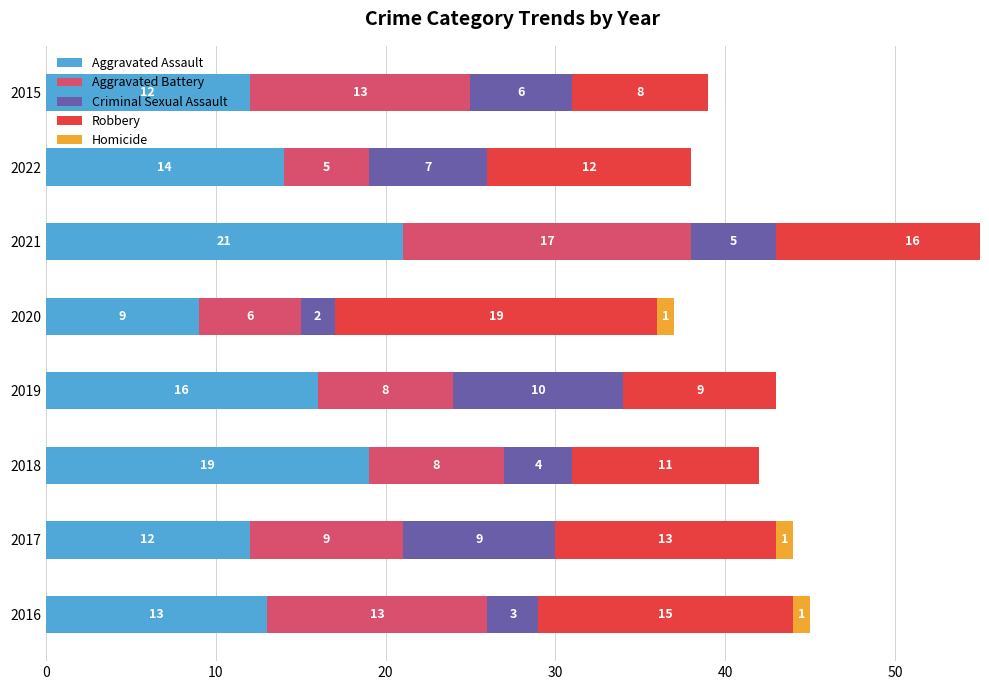

Between 2019 and 2021, which is larger?

2021